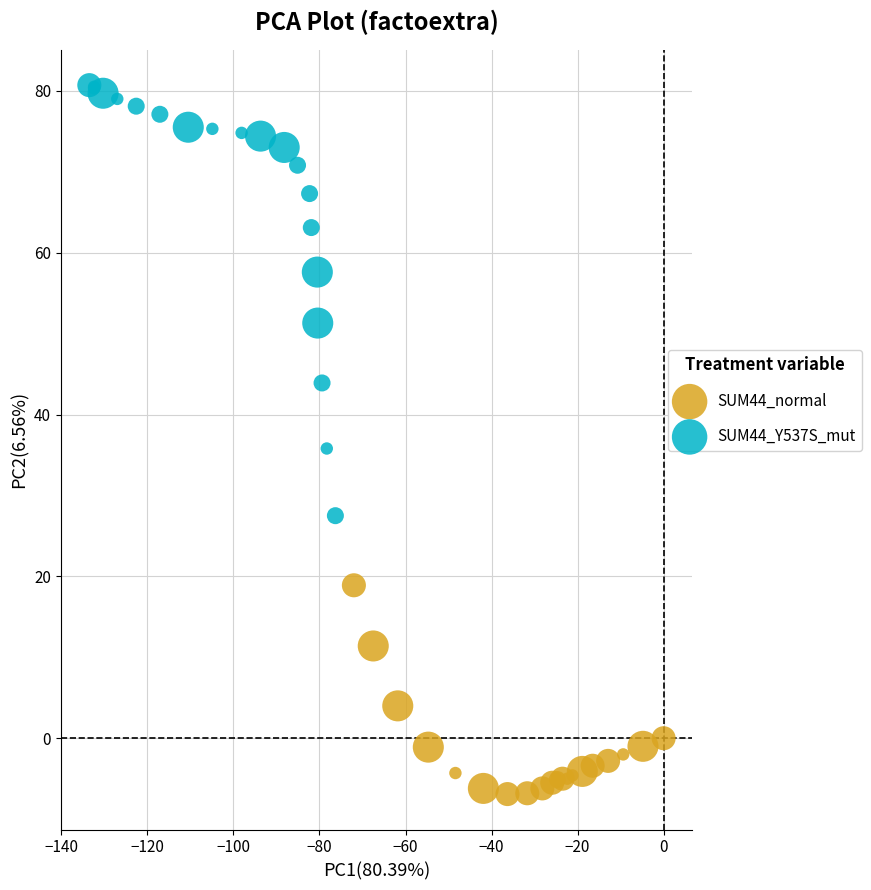

Which series reaches the minimum Y coordinate?

SUM44_normal